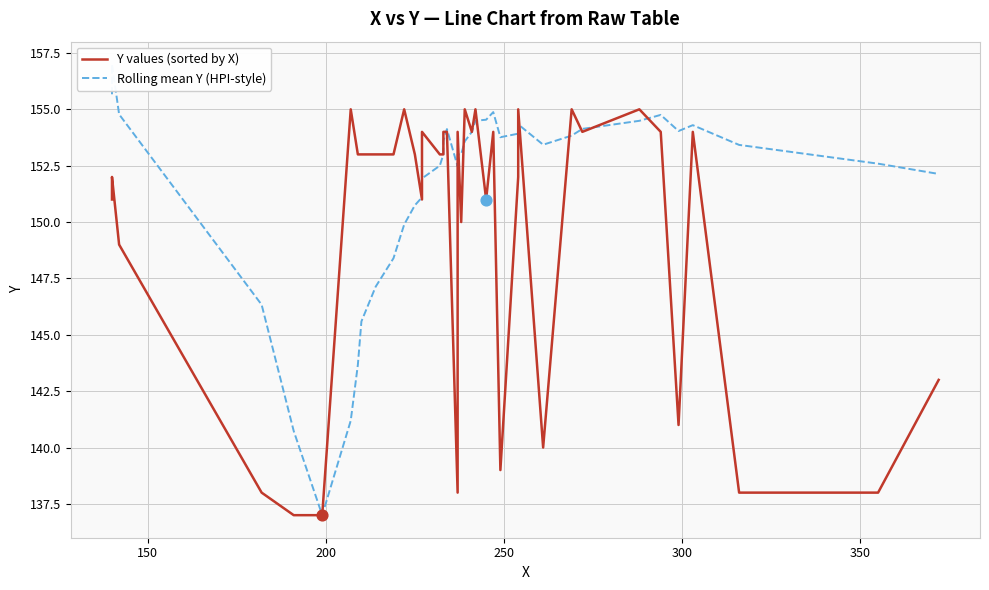

Which series has the largest Y range (max minus min)?

Rolling mean Y (HPI-style)